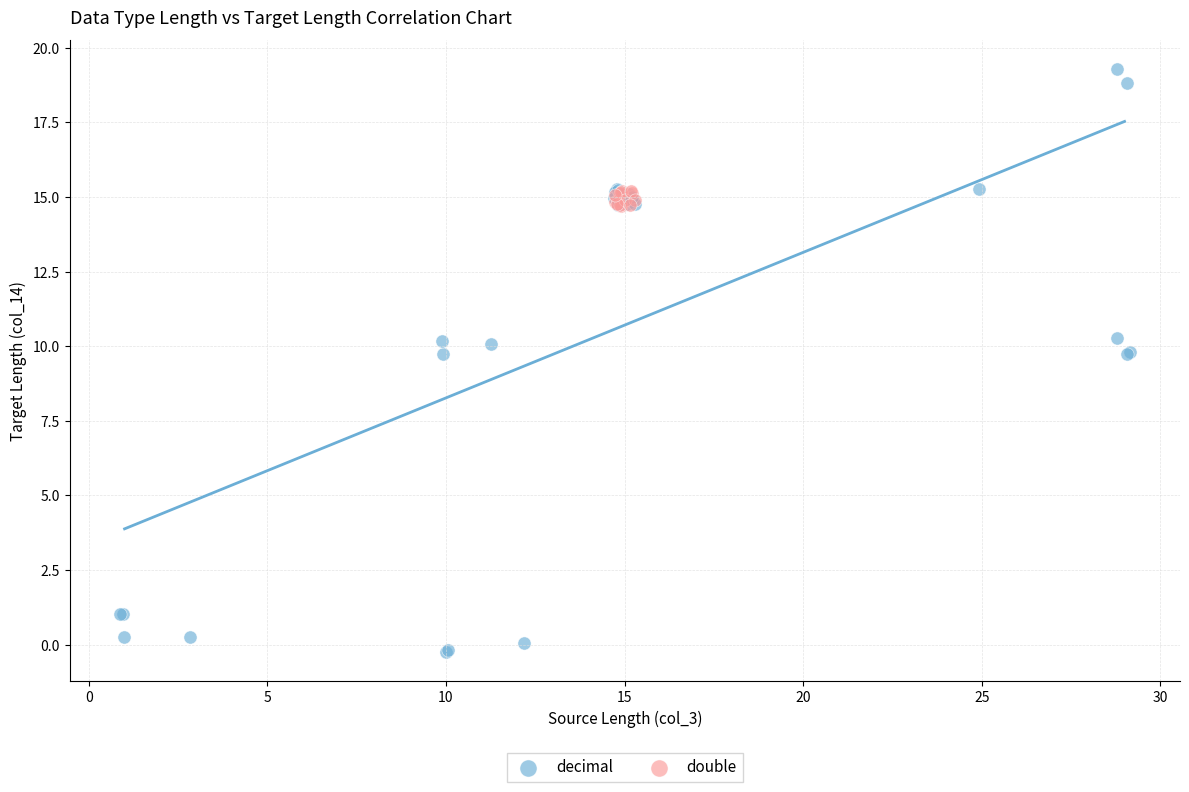

Which series has the widest spread of Y values?

decimal